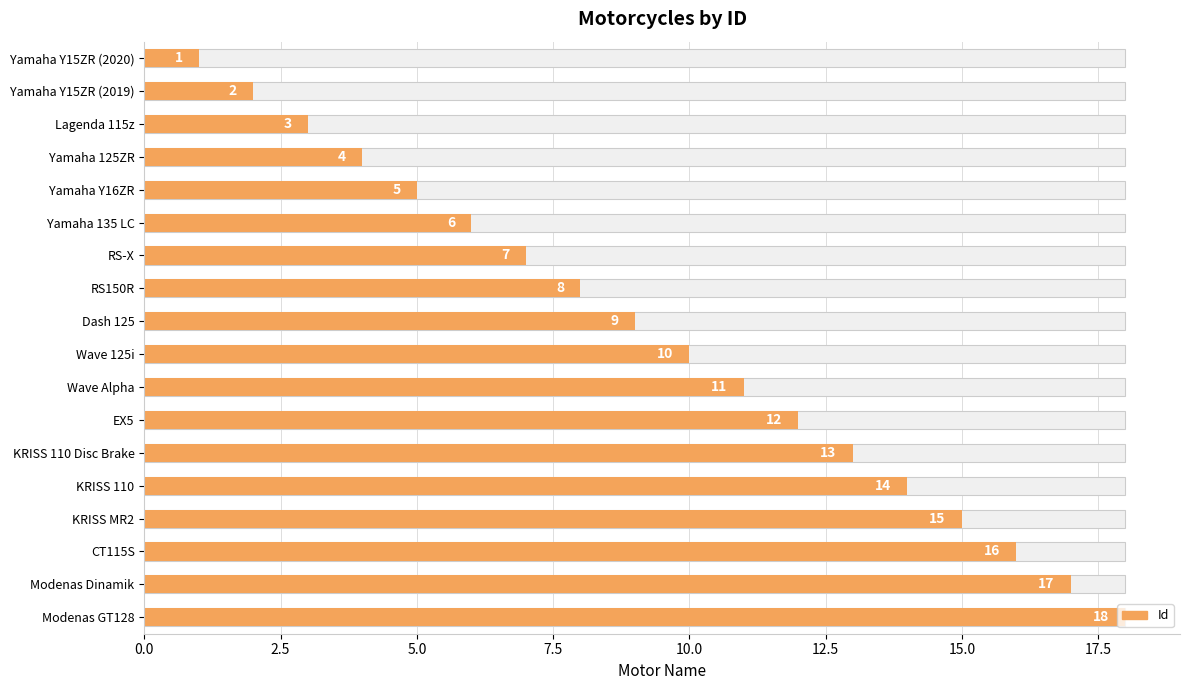

What position from the right is Yamaha Y15ZR (2020)?

18